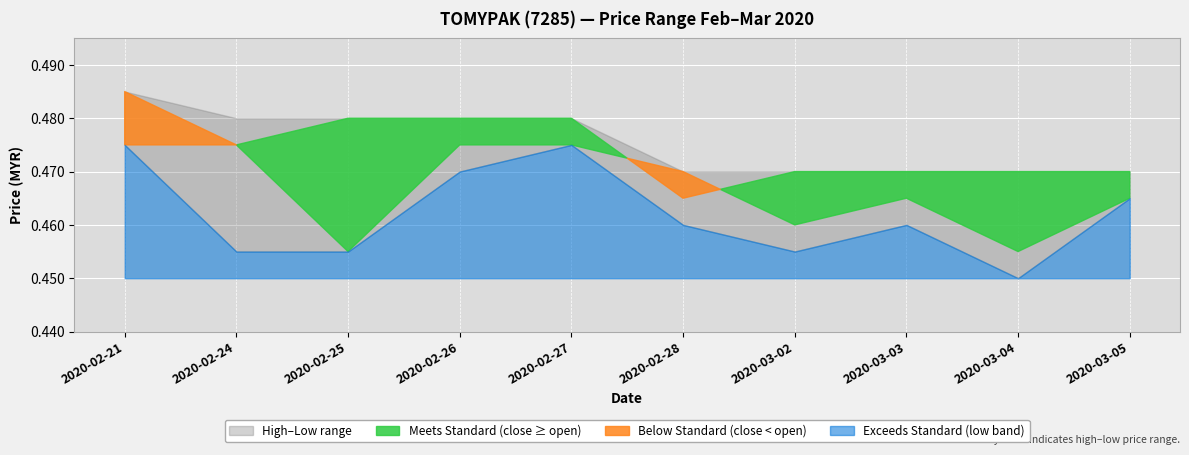

Which label corresponds to the largest value in the chart?

2020-02-21